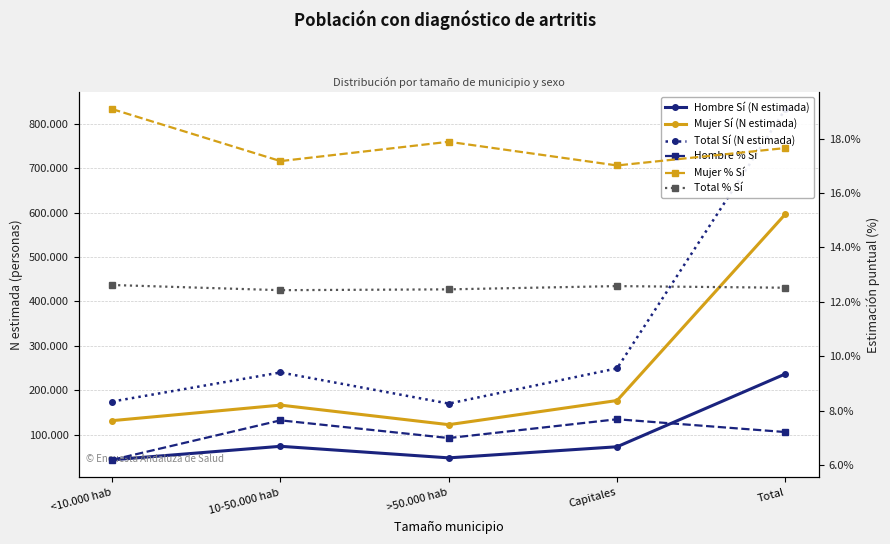

Is the value of Mujer Sí (N estimada) at >50.000 hab greater than the value of Total Sí (N estimada) at Total?

No